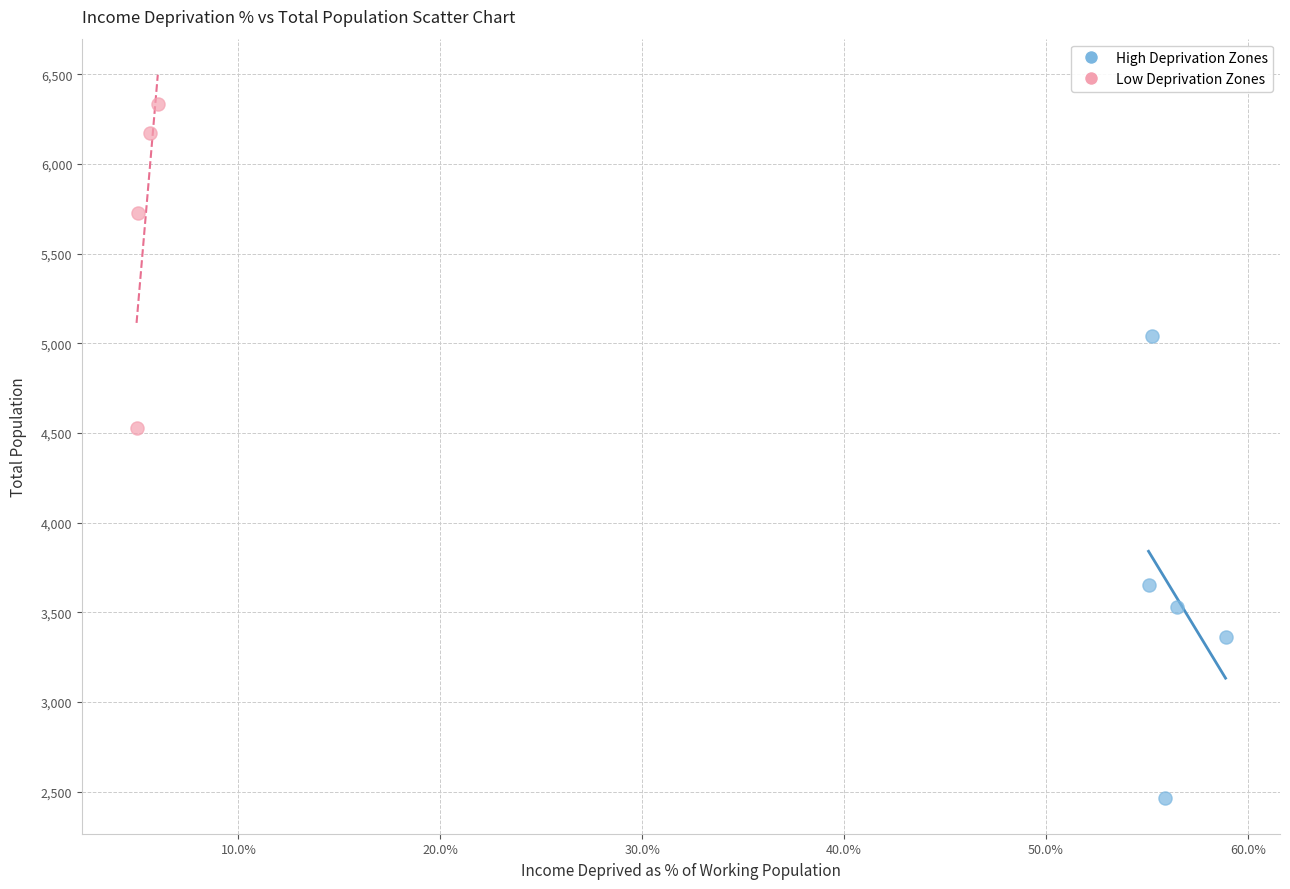

Which series has the widest spread of Y values?

High Deprivation Zones